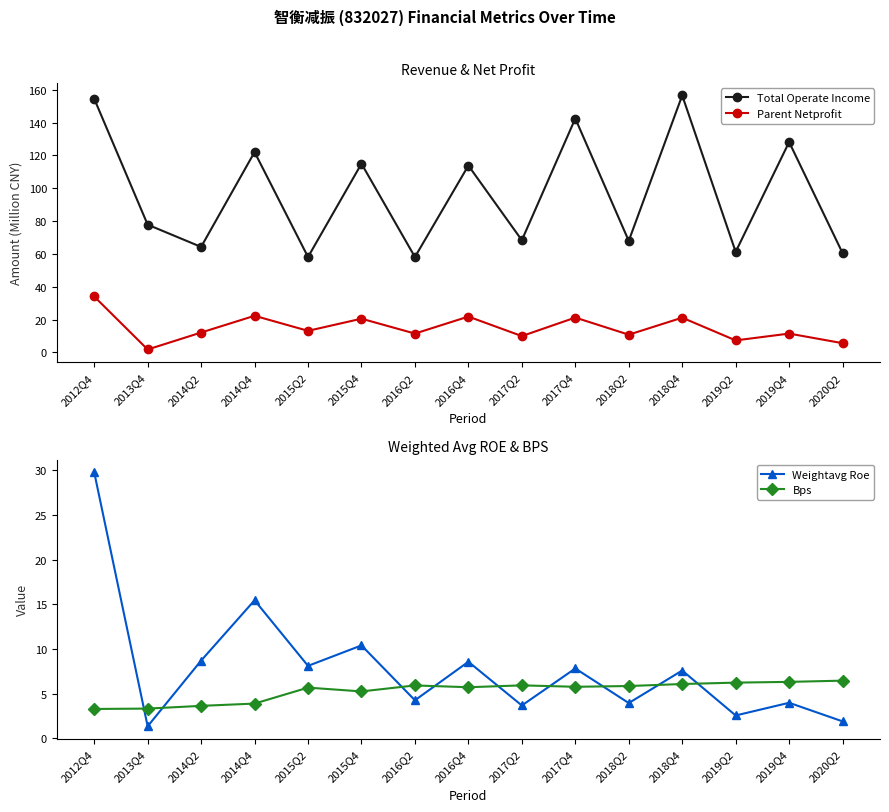

The Parent Netprofit series shows 1.8 at 2013Q4. True or false?

True